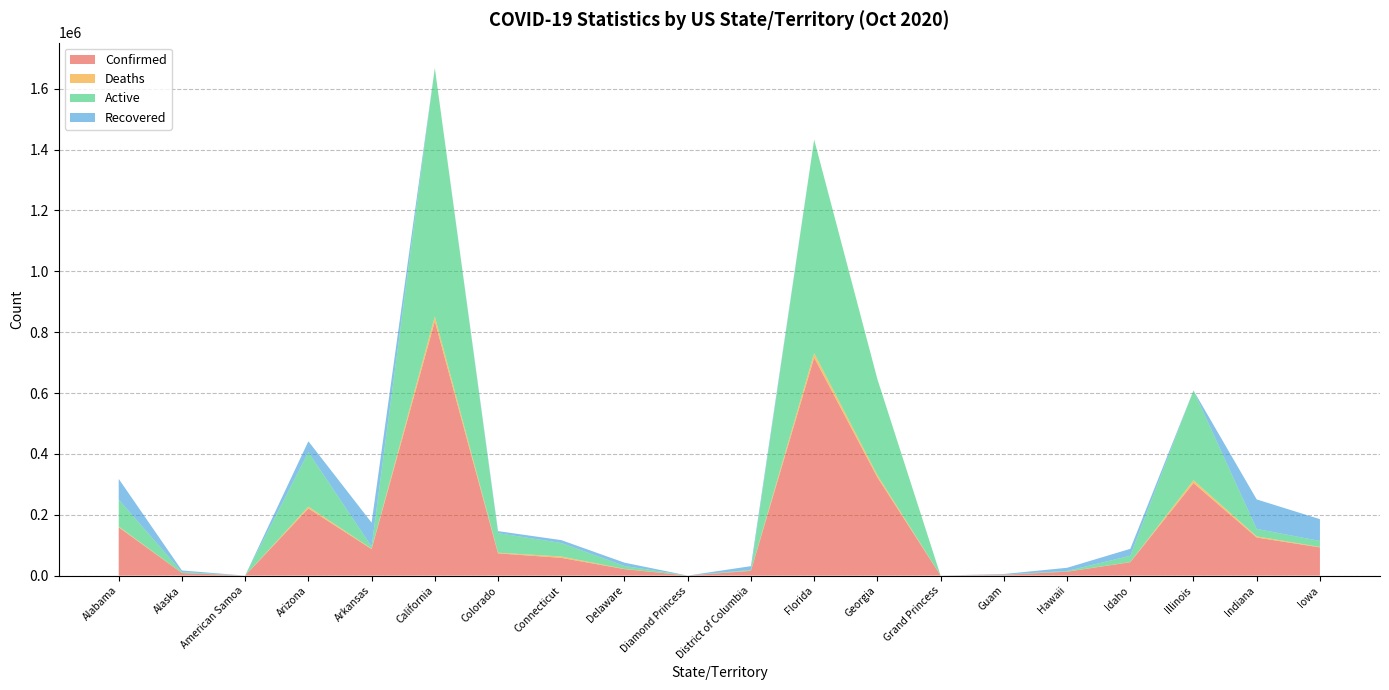

Reading left to right, what are all the values shown in this chart?

Confirmed: 158717	8405	0	220754	87013	835579	73076	58297	21243	49	15519	716459	322925	103	2617	12804	43964	304235	125146	92744
Deaths: 2558	58	0	5706	1425	16147	2068	4513	661	0	631	14671	7162	3	49	156	482	9040	3720	1387
Active: 88663	3066	0	179210	7230	816566	64377	44376	9792	49	2589	701788	315763	100	681	2233	20738	295195	24627	19757
Recovered: 67948	5281	0	35838	78358	0	6609	9408	10806	0	12299	0	0	0	1887	10415	22744	0	96845	71600